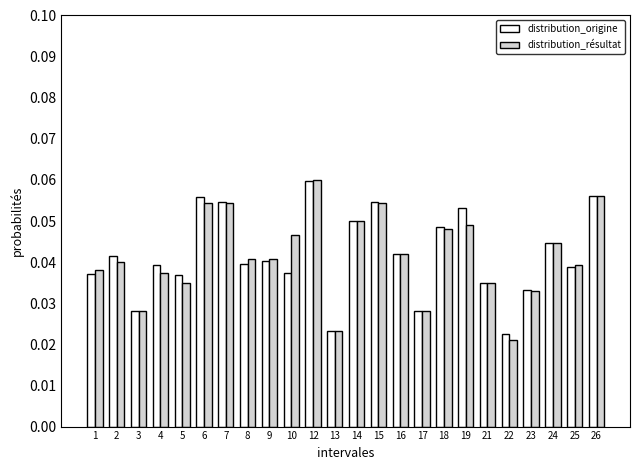

Which category has the lowest value across all series?

22